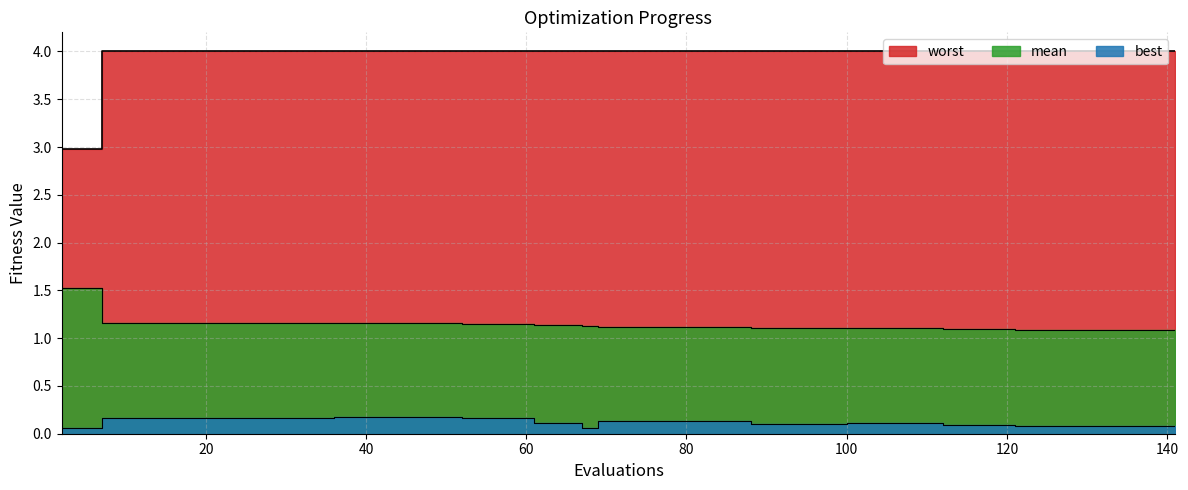

True or false: worst and mean intersect in this chart.

False